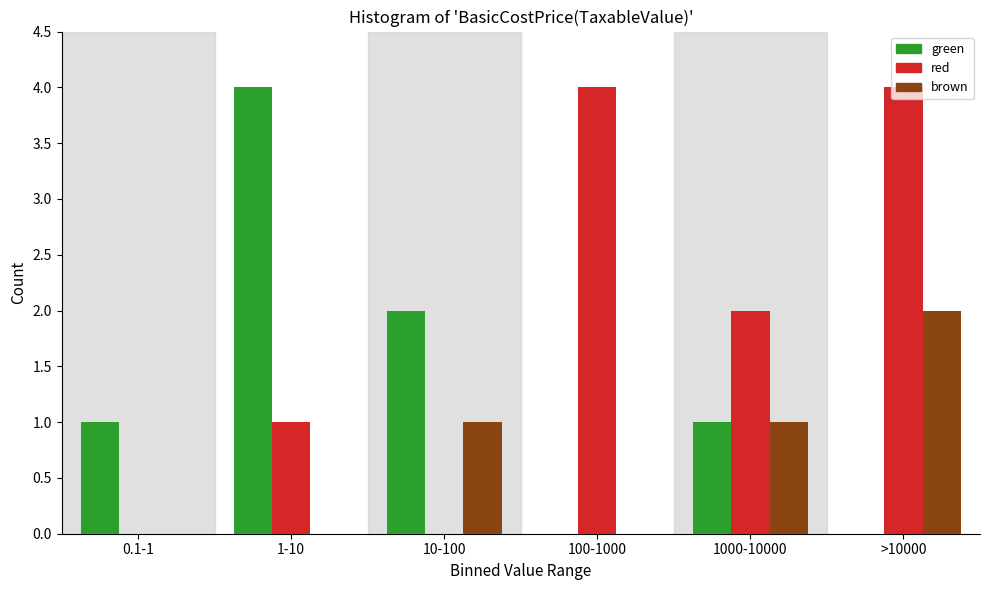

Which series changed the most between 10-100 and 100-1000?

red